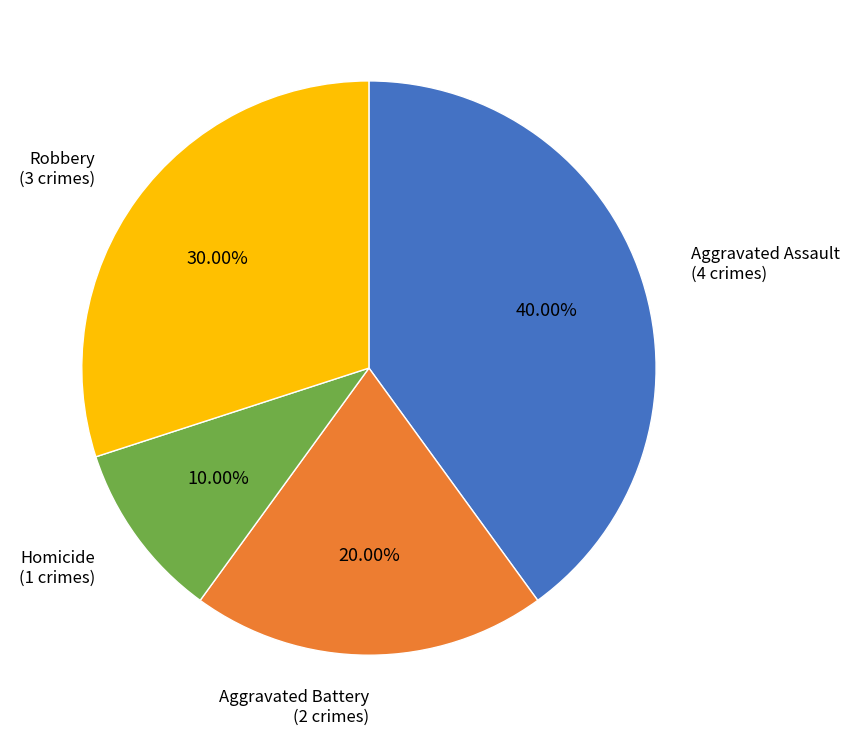

To the nearest percent, what is the combined percentage of Aggravated Battery and Homicide?

30%